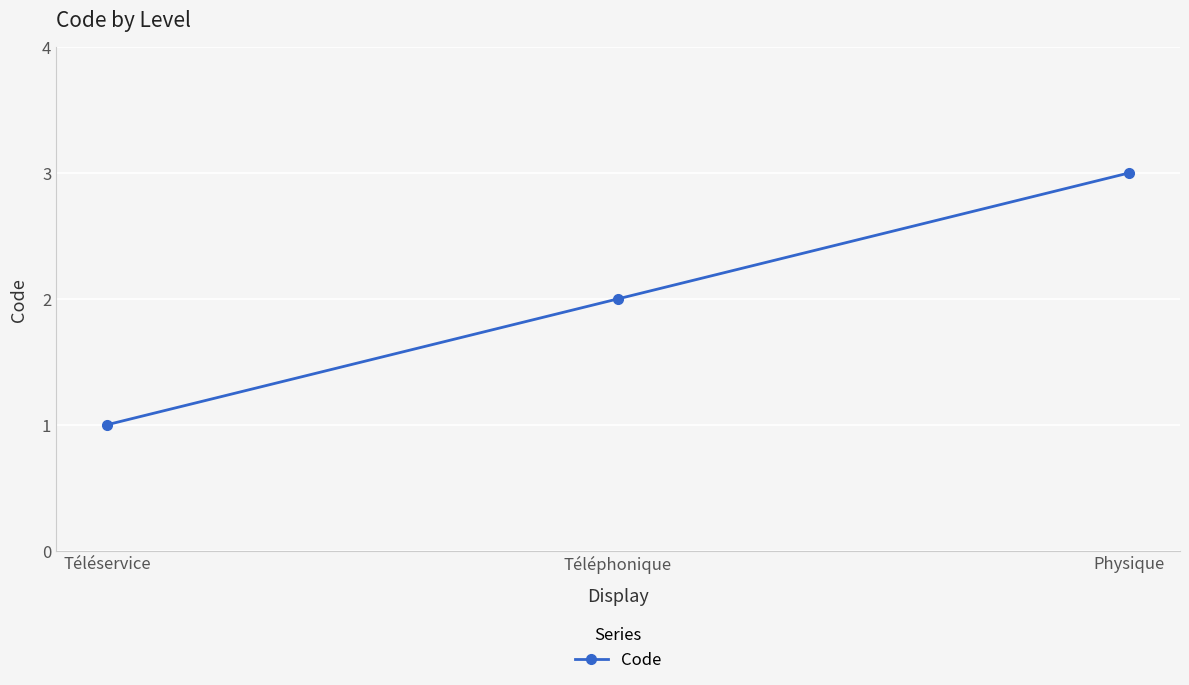

Rank the categories by value from highest to lowest.

Physique, Téléphonique, Téléservice